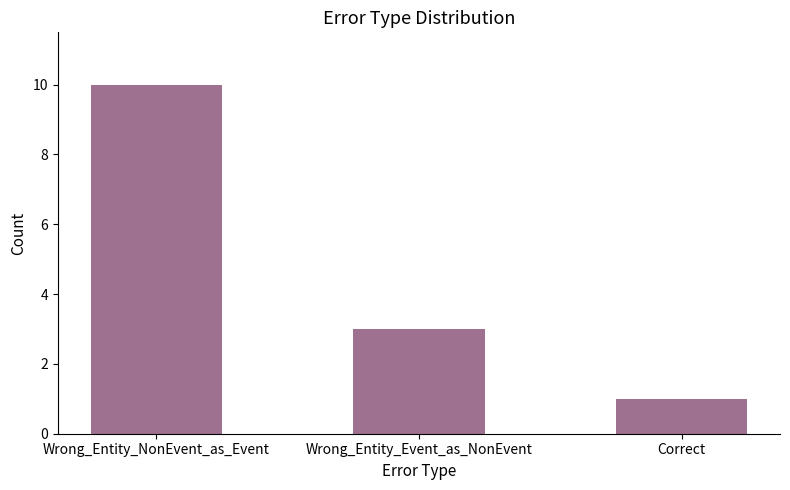

What is the value of the 2nd bar from the left?

3